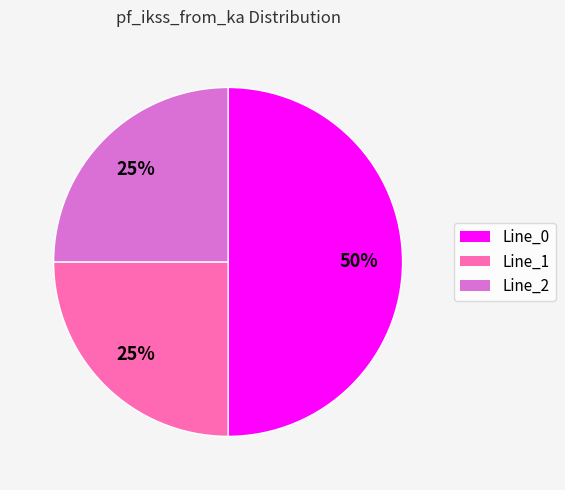

Which slice is the largest?

Line_0